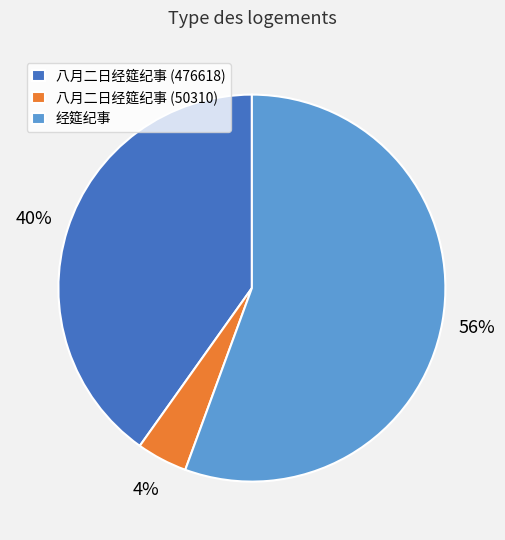

What is the ratio of the value at 八月二日经筵纪事 (50310) to the value at 经筵纪事?

0.1